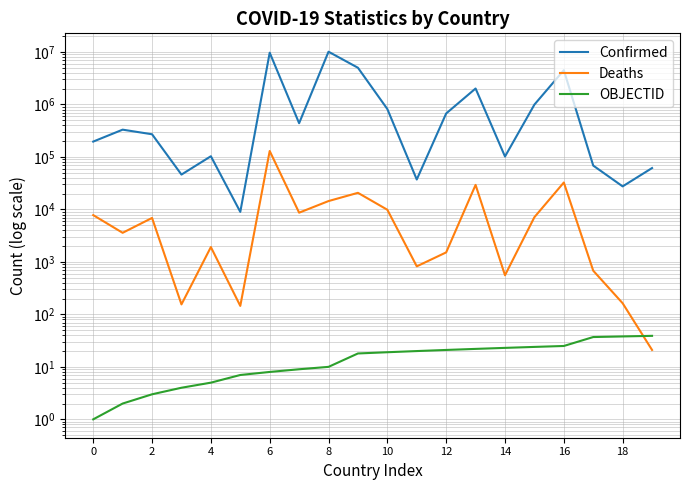

Count the number of categories in the chart.

20